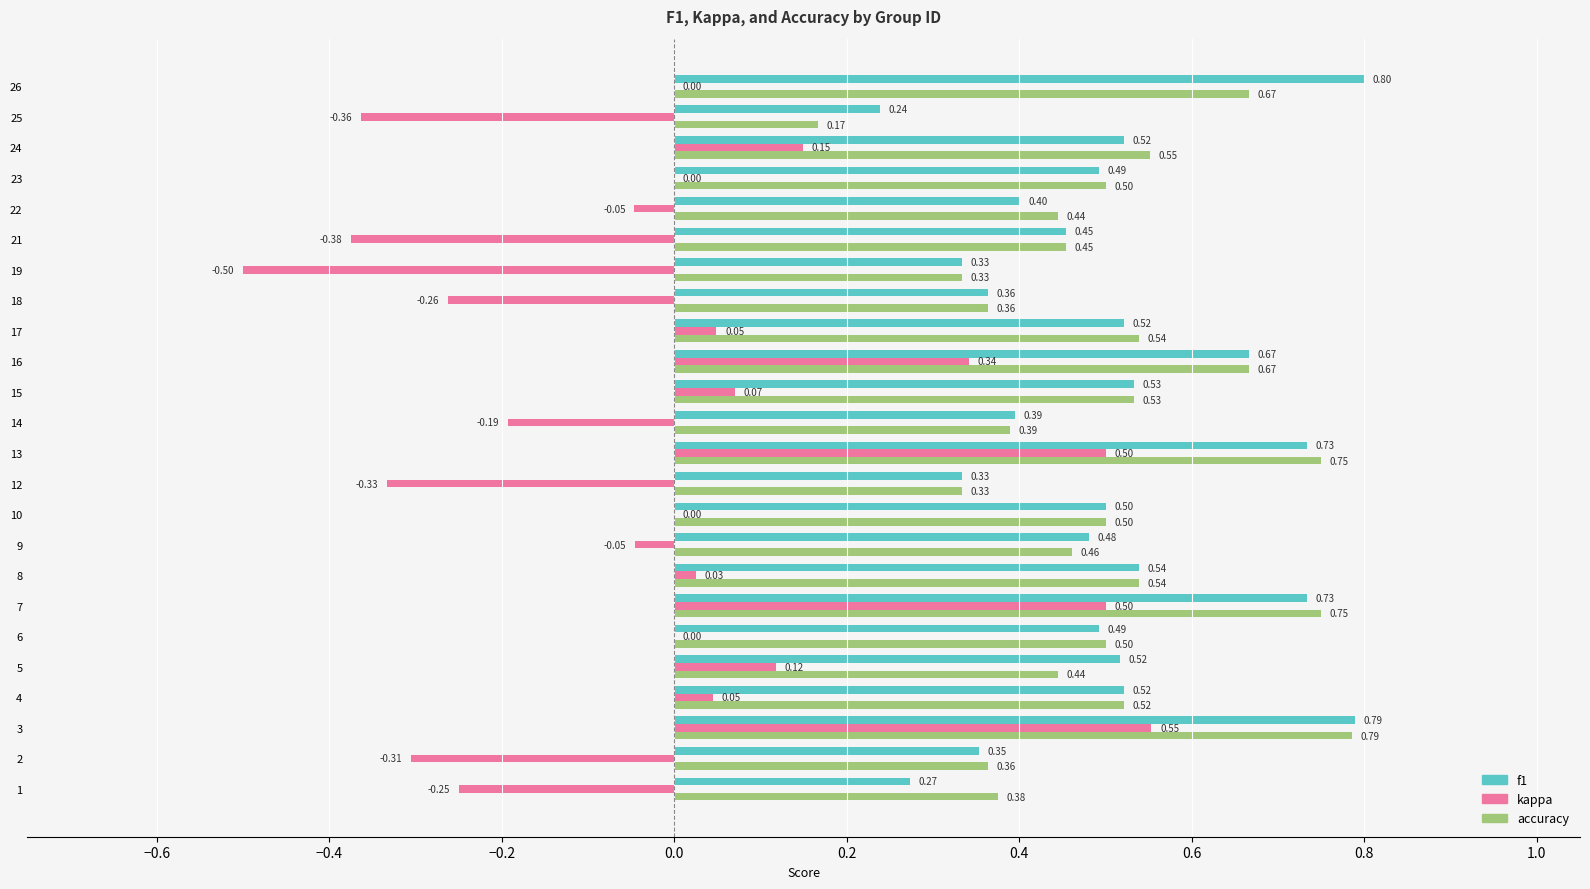

How many distinct data groups are displayed?

3